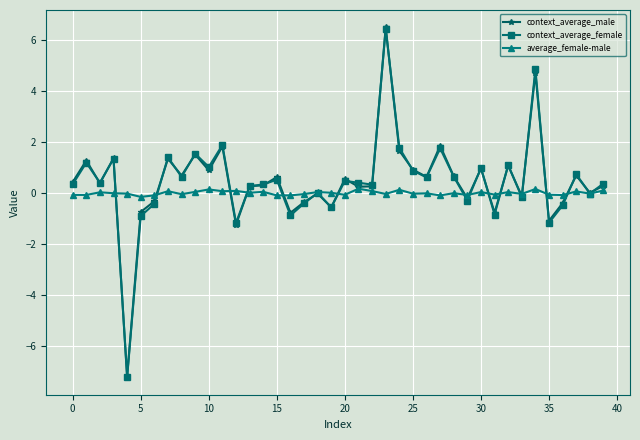

Which series has the largest range (max minus min)?

context_average_male